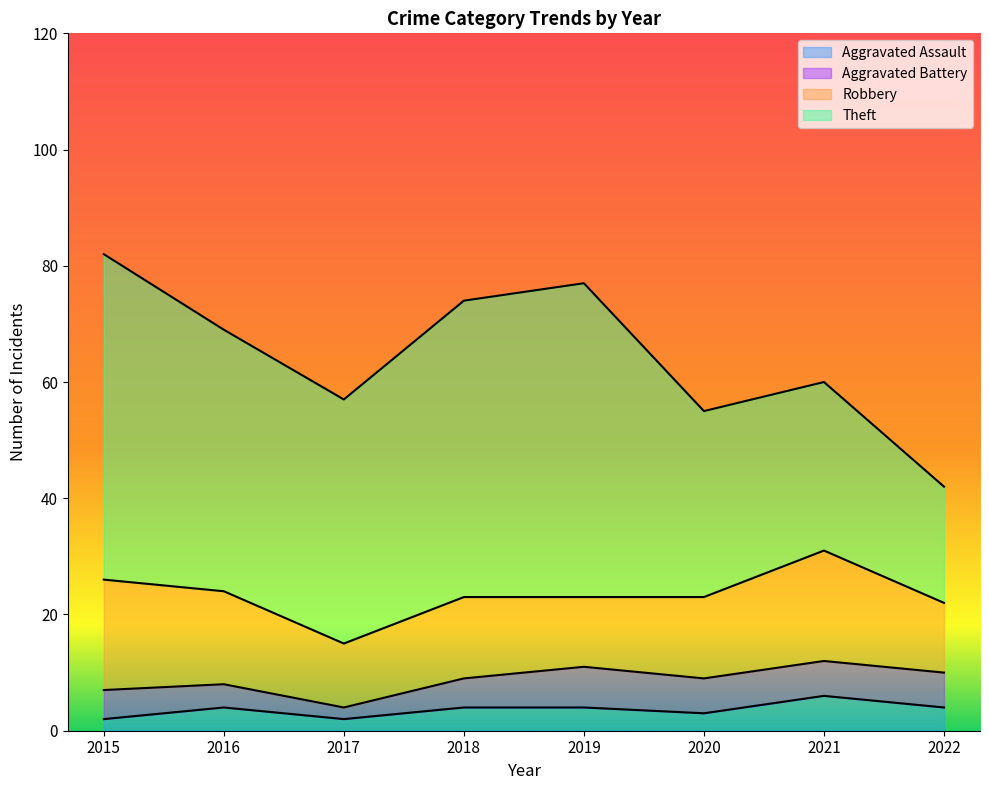

Does the chart have visible grid lines?

No